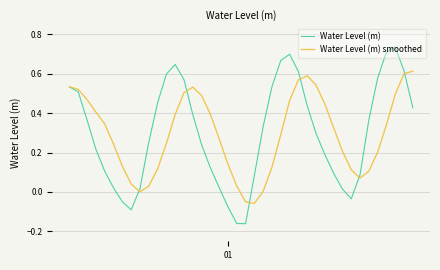

Which series has the largest range (max minus min)?

Water Level (m)